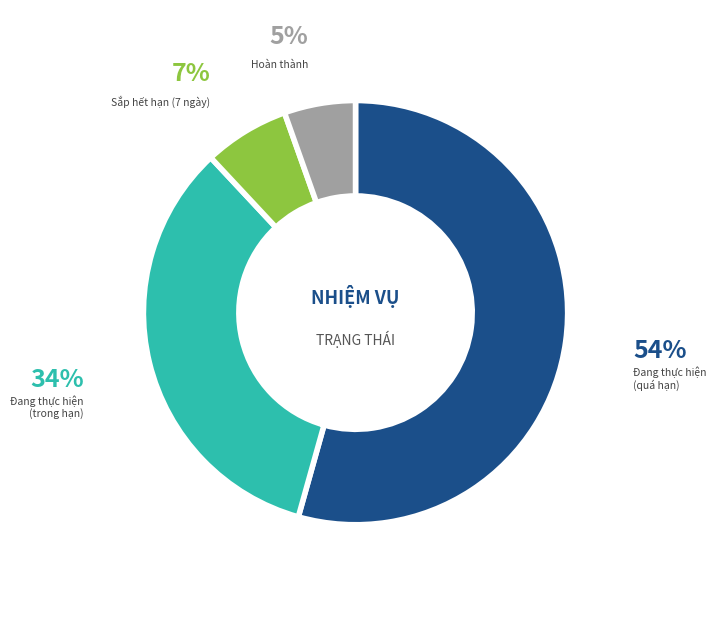

To the nearest percent, what is the difference between the largest and smallest slice percentages?

49%